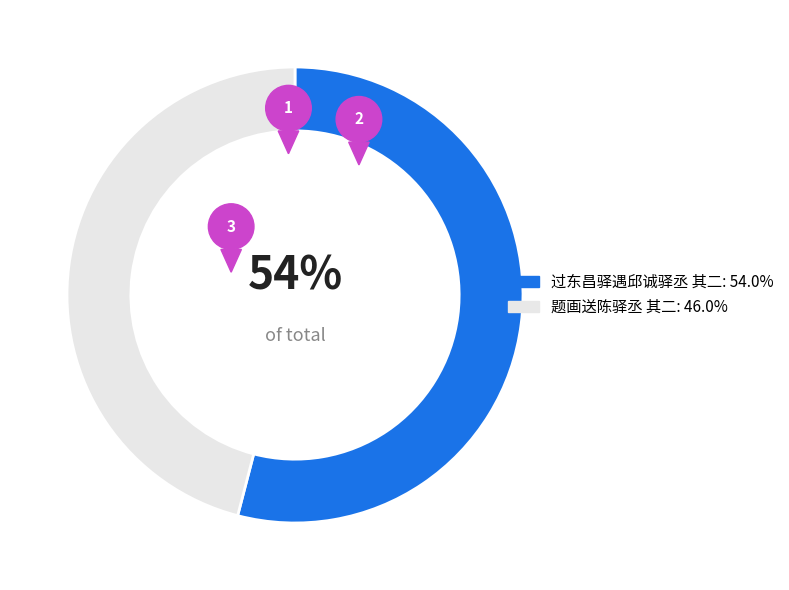

Between 过东昌驿遇邱诚驿丞 其二 and 题画送陈驿丞 其二, which is larger?

过东昌驿遇邱诚驿丞 其二